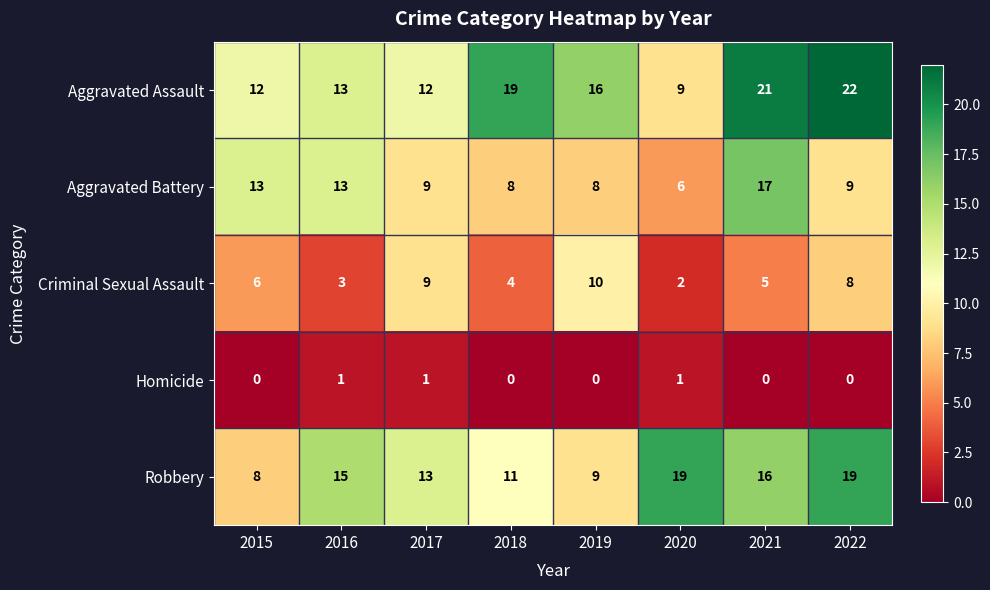

What is the sum of all Robbery values?

110